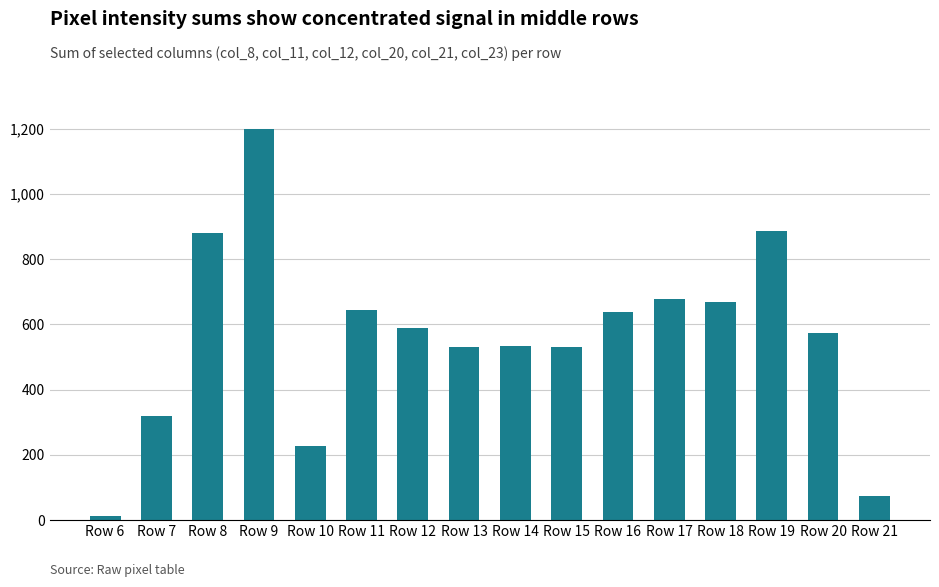

What is the difference between the maximum and minimum values?

1187